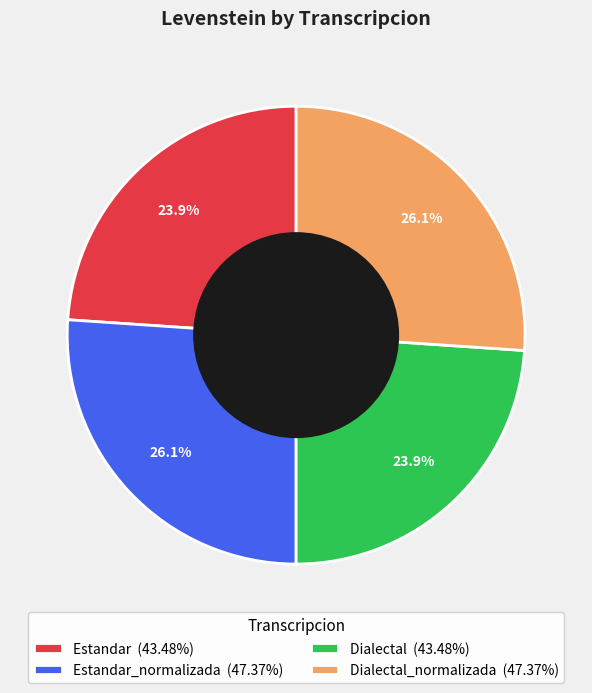

Does Estandar (43.48%) represent more than half of the total?

No